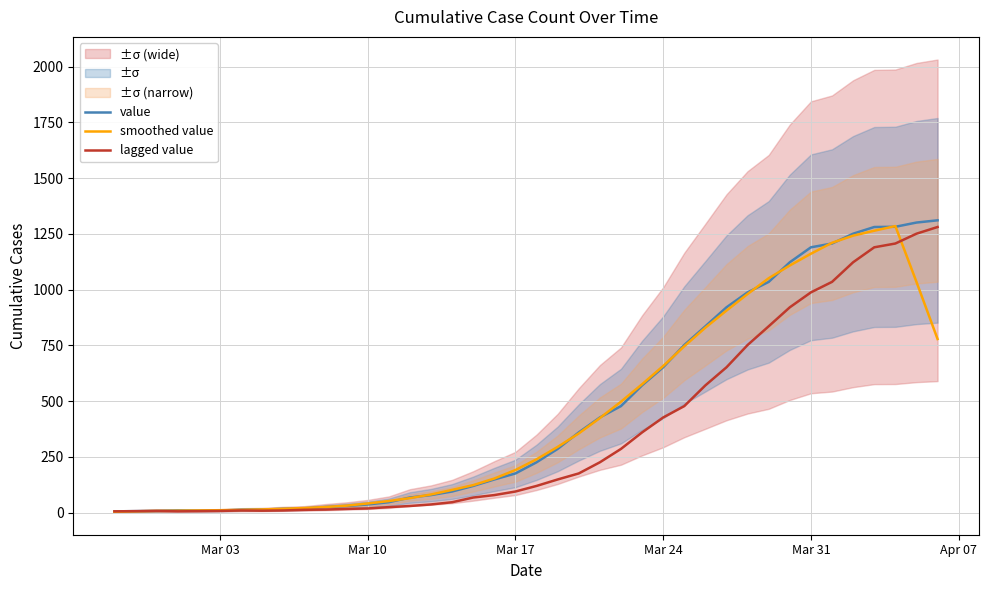

How many data points does each series have?

40